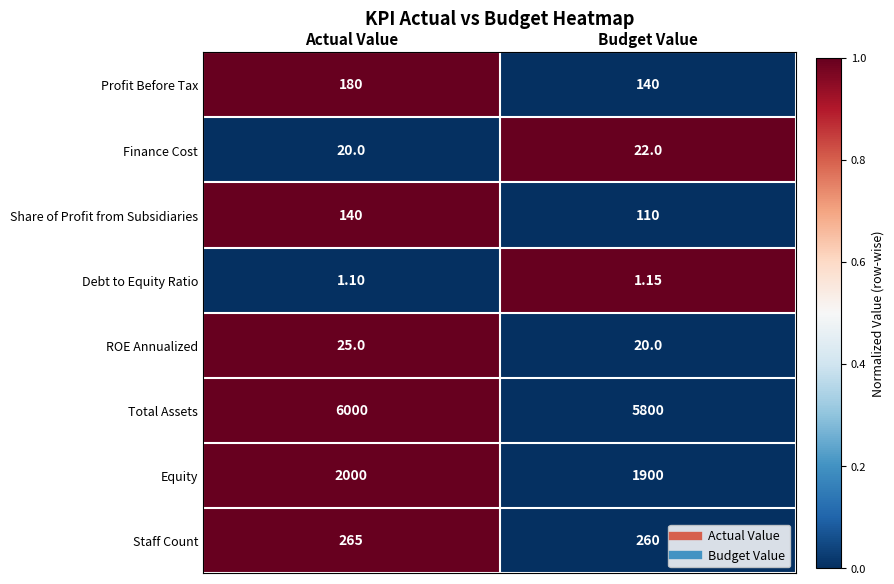

List the series in order of their peak value, lowest first.

Debt to Equity Ratio, Finance Cost, ROE Annualized, Share of Profit from Subsidiaries, Profit Before Tax, Staff Count, Equity, Total Assets